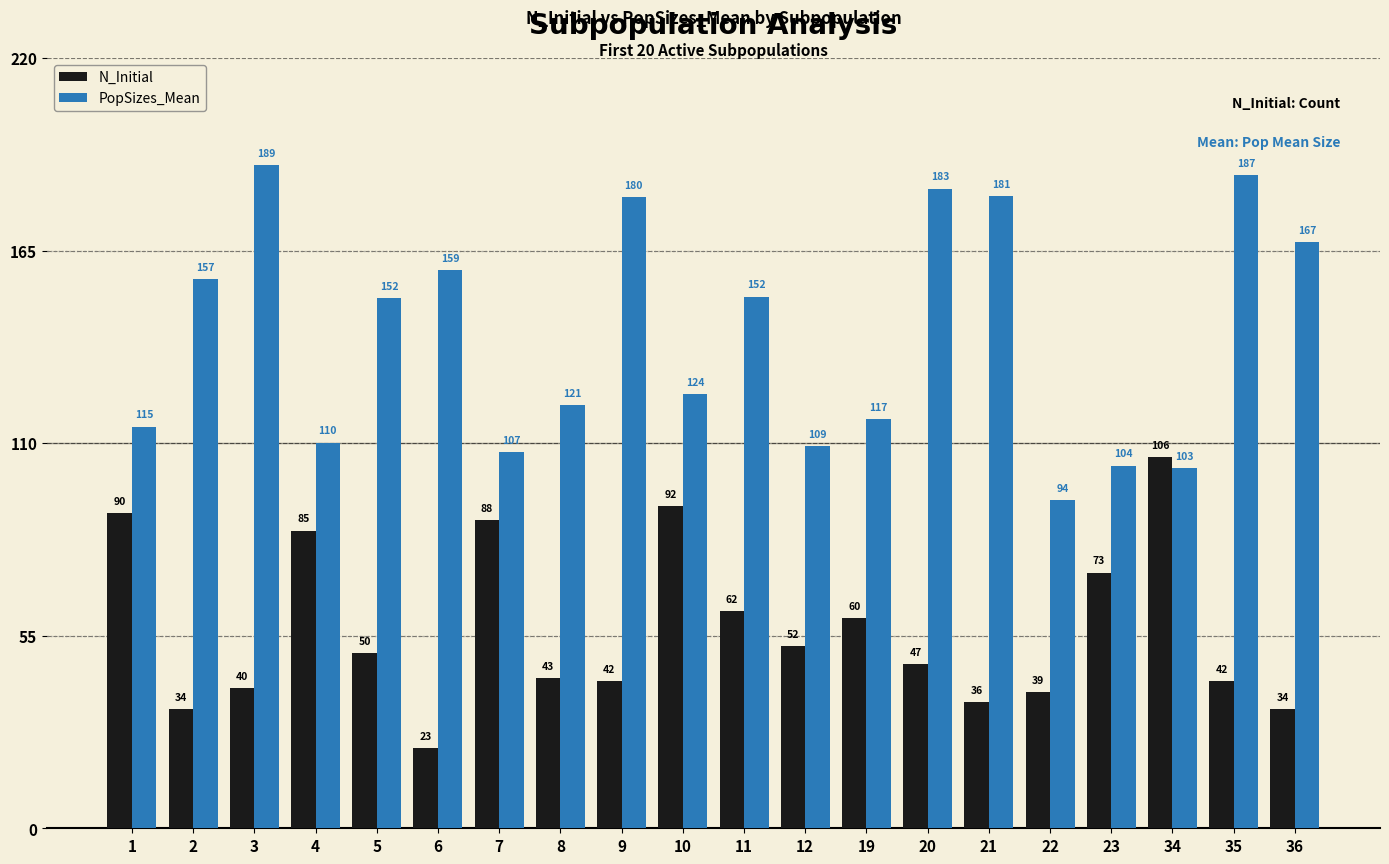

How many data points in PopSizes_Mean are less than 151?

10